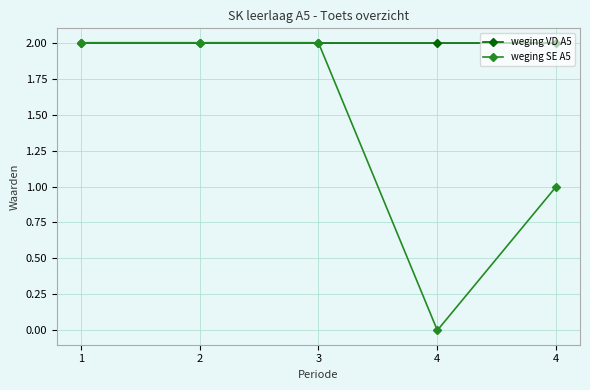

What are all the series names shown in the legend?

weging VD A5, weging SE A5